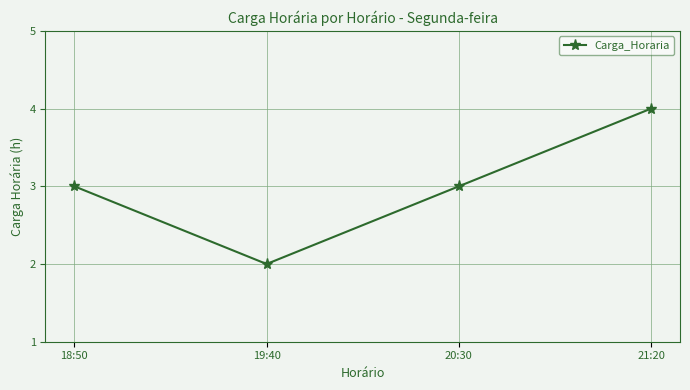

Count the values in the range 3 to 4.

3